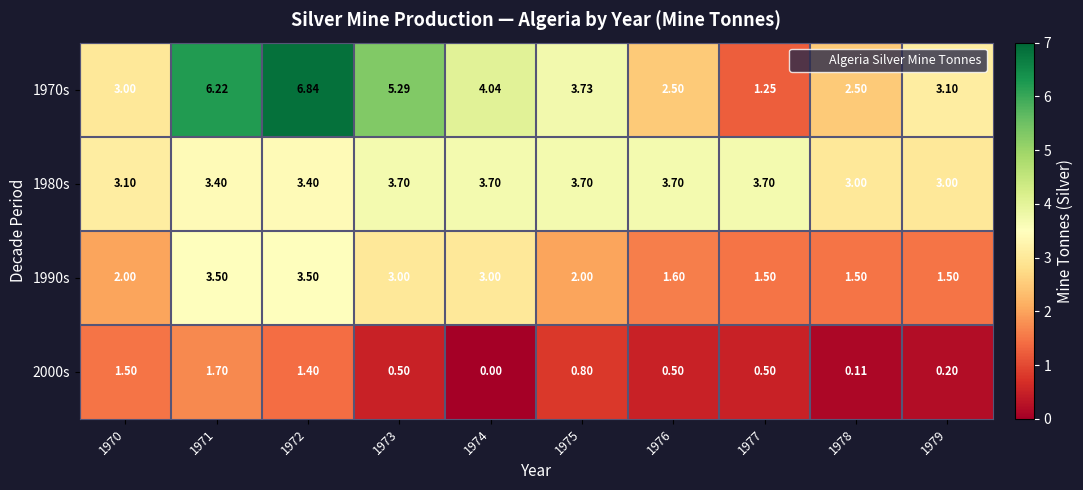

Is the value of 1990s at 1971 greater than the value of 1970s at 1979?

Yes